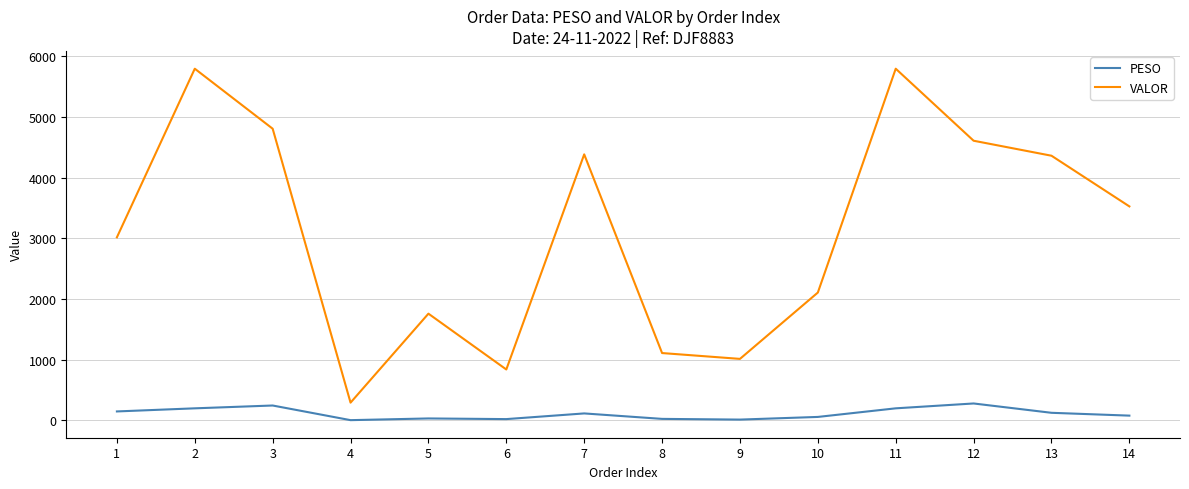

Is this an area chart (filled region under the line)?

No